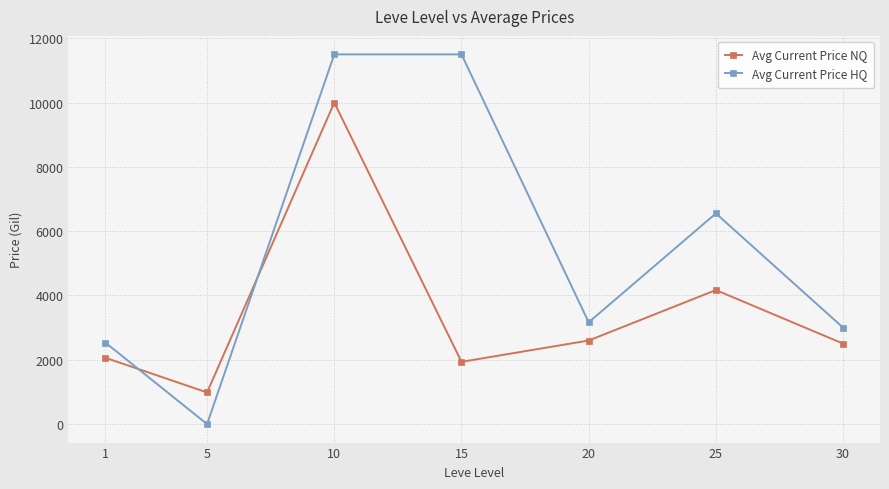

Where does the Avg Current Price NQ series first go above 2503?

10